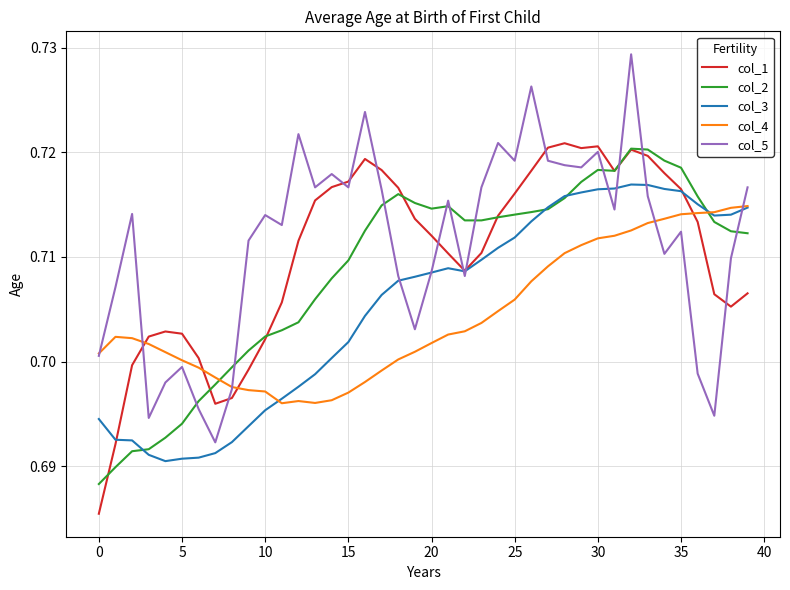

How many lines are shown in the chart?

5